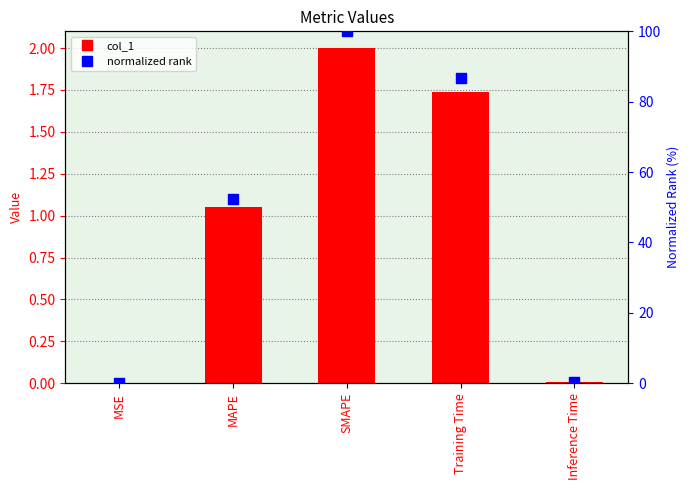

Which series has the largest total across all categories?

normalized rank